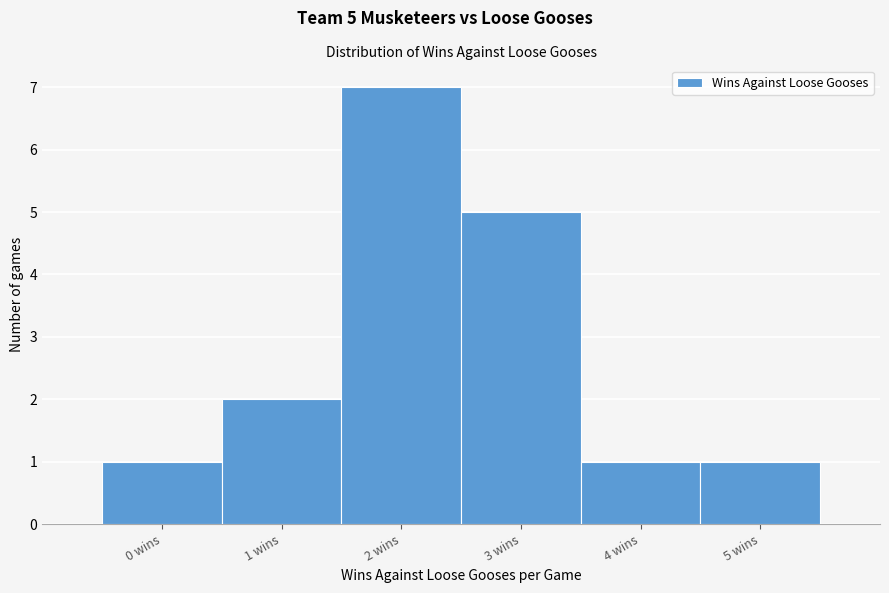

Reading right to left, what are all the values shown in this chart?

1	1	5	7	2	1